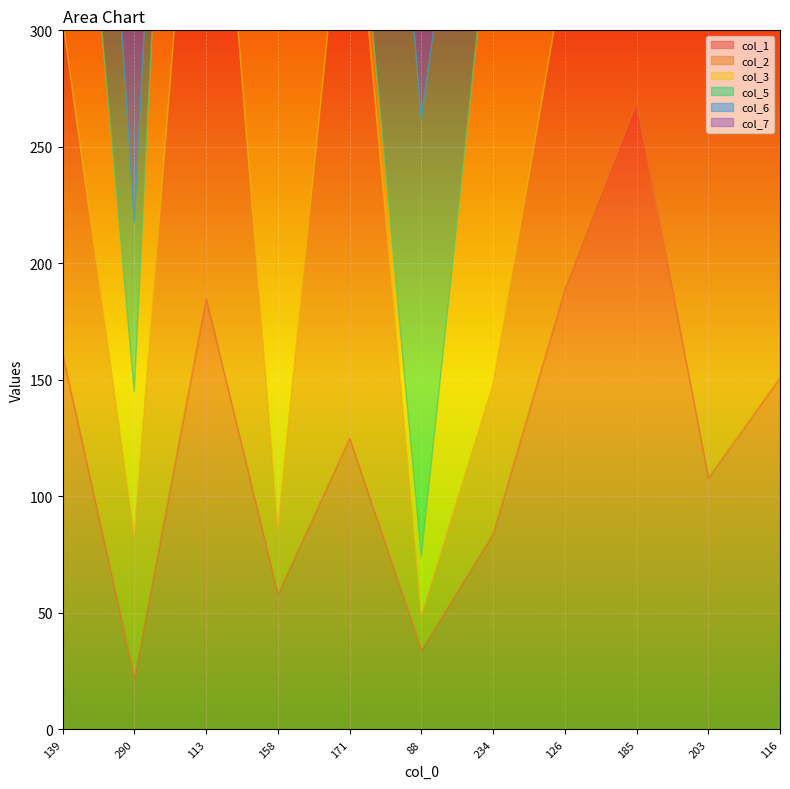

True or false: col_7 and col_1 cross at least once.

True